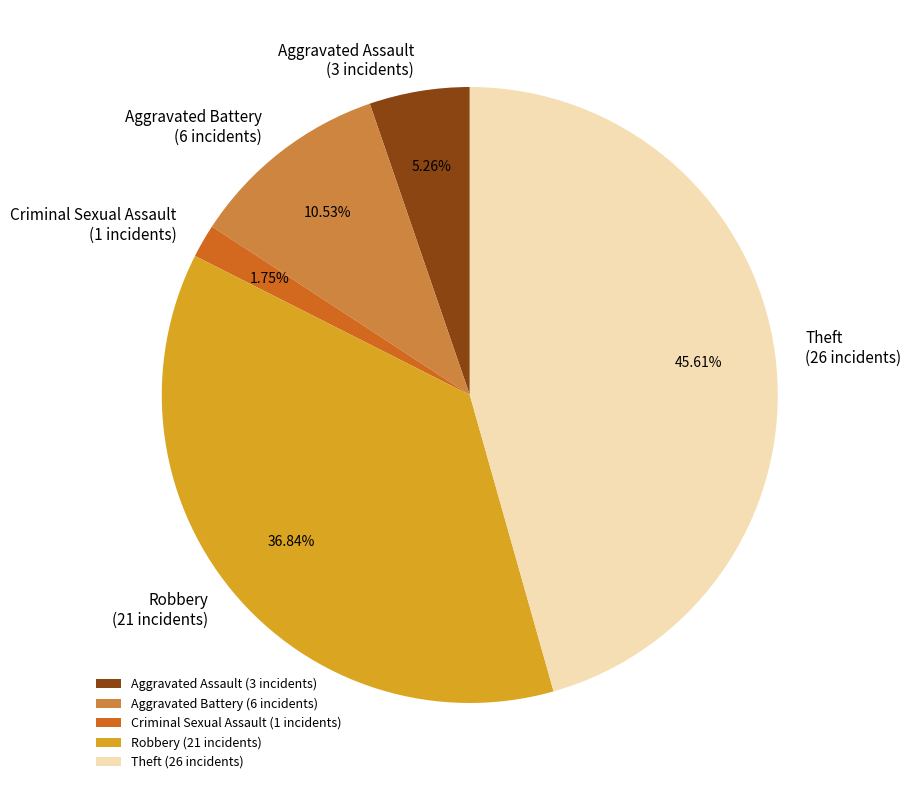

Which slice is the smallest?

Criminal Sexual Assault